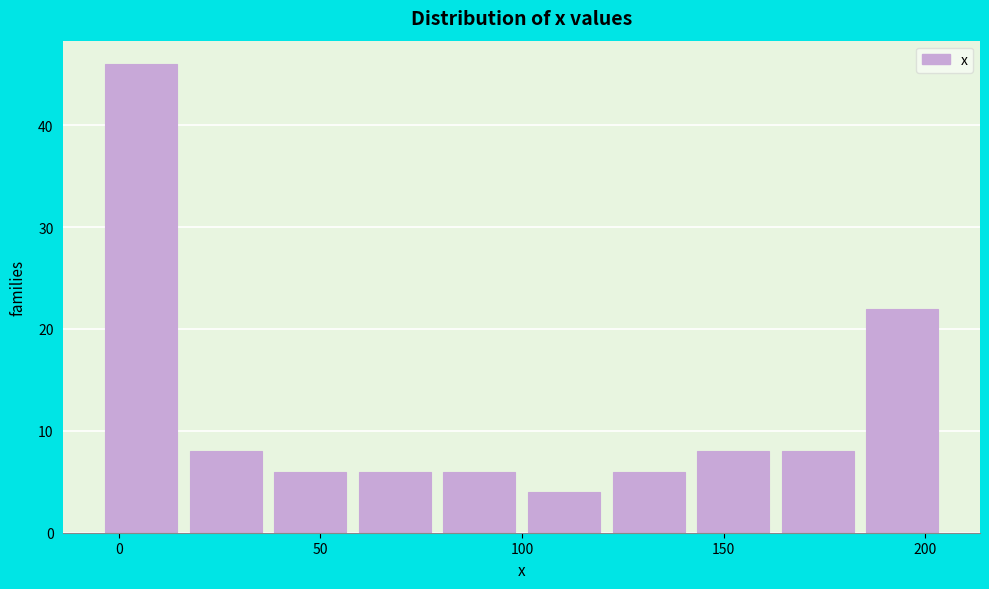

What is the height of the bar covering -5 to 15 on the x-axis? Neither the bar edges nor the heights are printed on the chart, so give them approximately, as read against the axes.

46